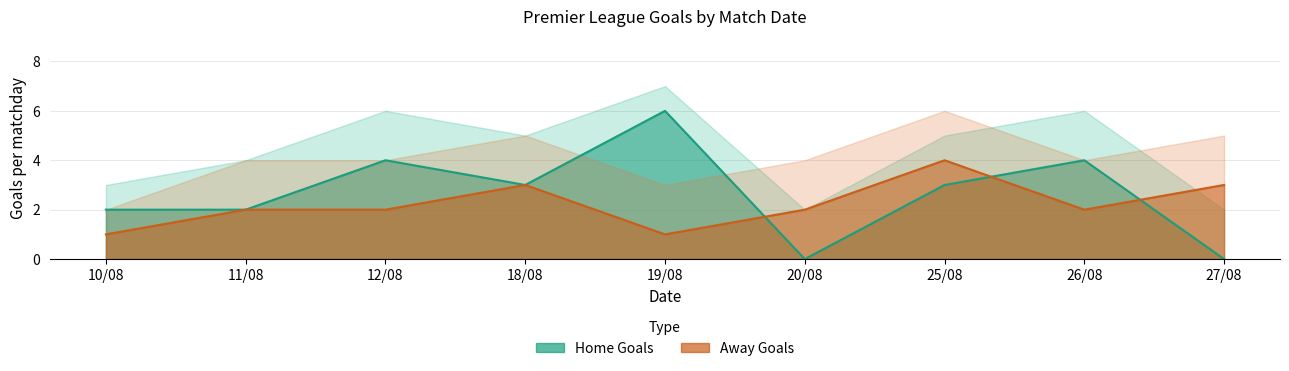

True or false: Home Goals and Away Goals cross at least once.

True